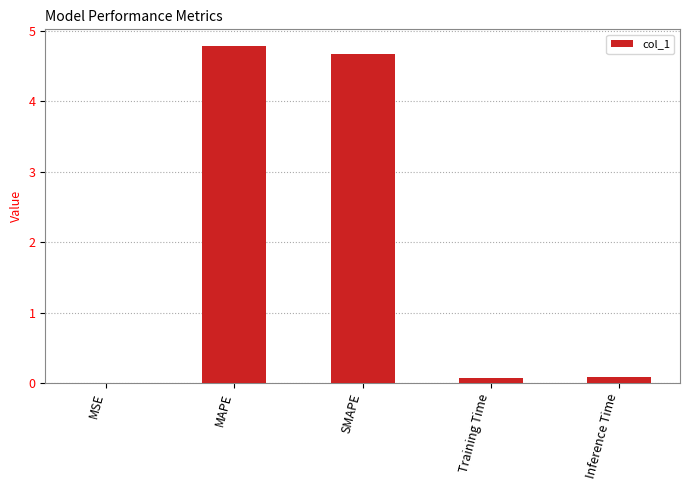

What is the sum of all values?

9.6